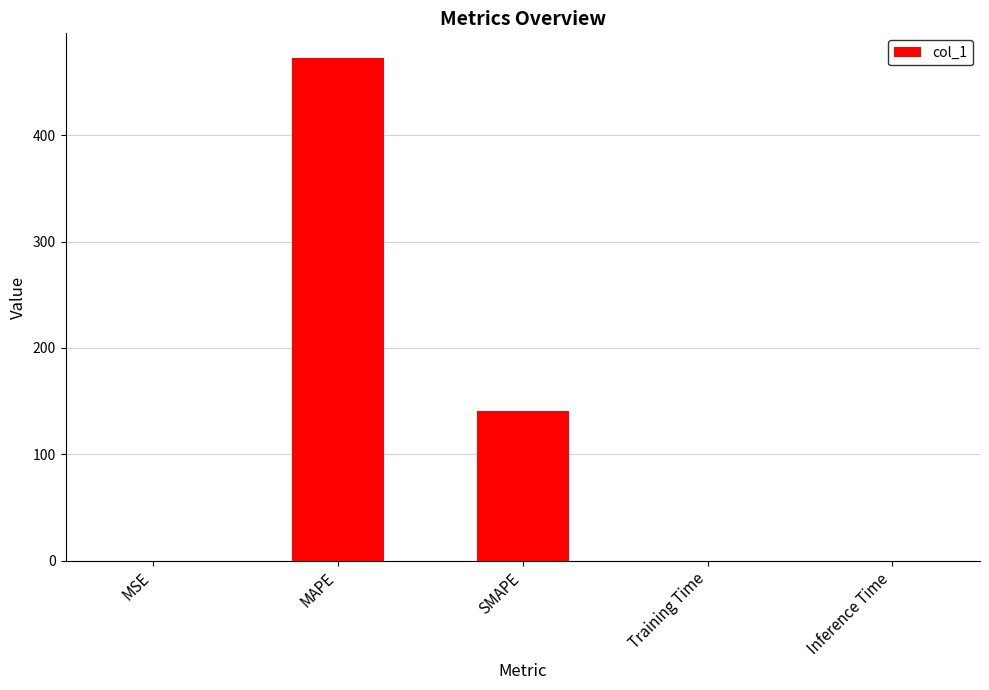

Is it true that the value at Training Time is 0.0?

True